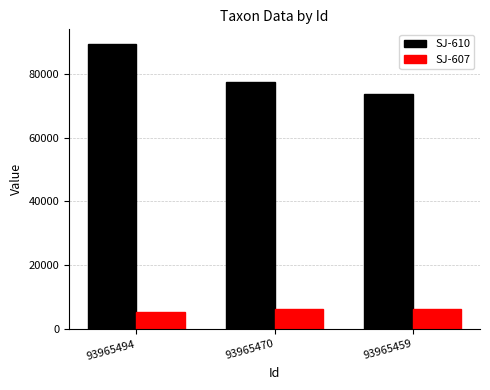

The SJ-610 series shows 77506 at 93965470. True or false?

True